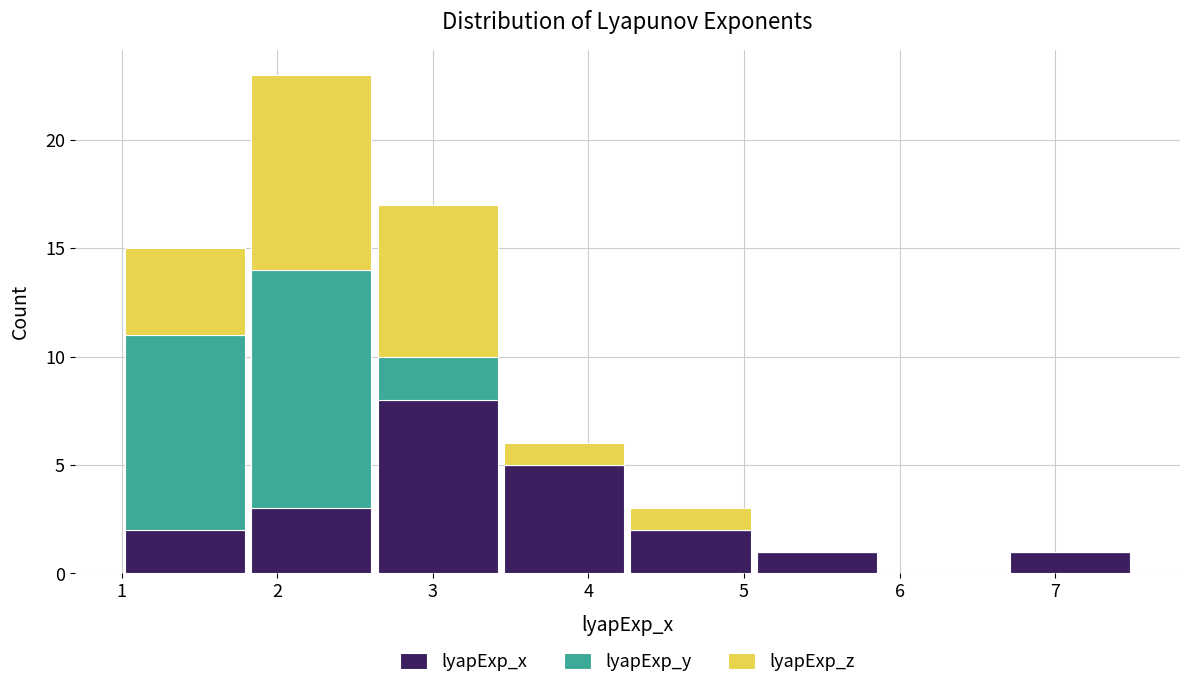

Reading left to right, list every stacked bar in this chart as the range it spans on the x-axis followed by its total height. Neither the bar edges nor the heights are printed on the chart, so give them approximately, as read against the axes.

1.0 to 1.8: 15
1.8 to 2.6: 23
2.6 to 3.4: 17
3.4 to 4.3: 6
4.3 to 5.1: 3
5.1 to 5.9: 1
5.9 to 6.7: 0
6.7 to 7.5: 1